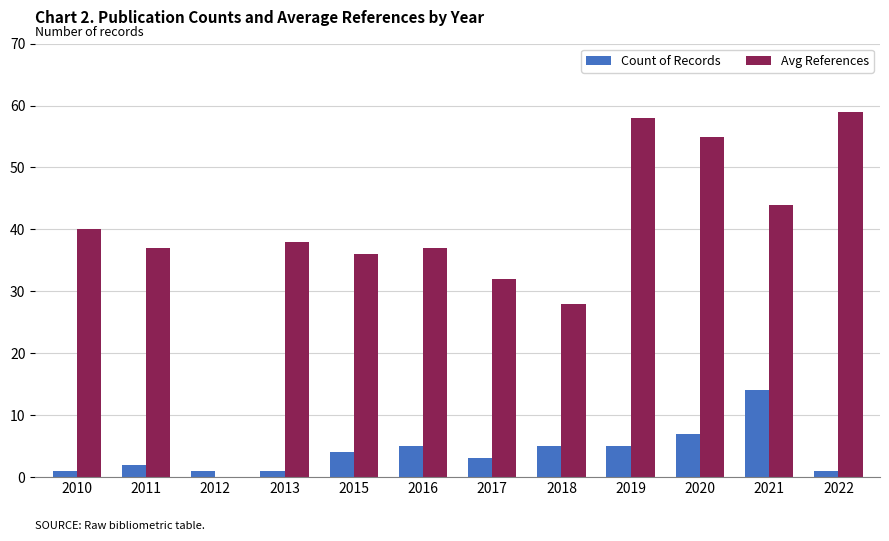

Reading left to right, transcribe all the data shown in this chart.

Count of Records: 1	2	1	1	4	5	3	5	5	7	14	1
Avg References: 40	37	0	38	36	37	32	28	58	55	44	59